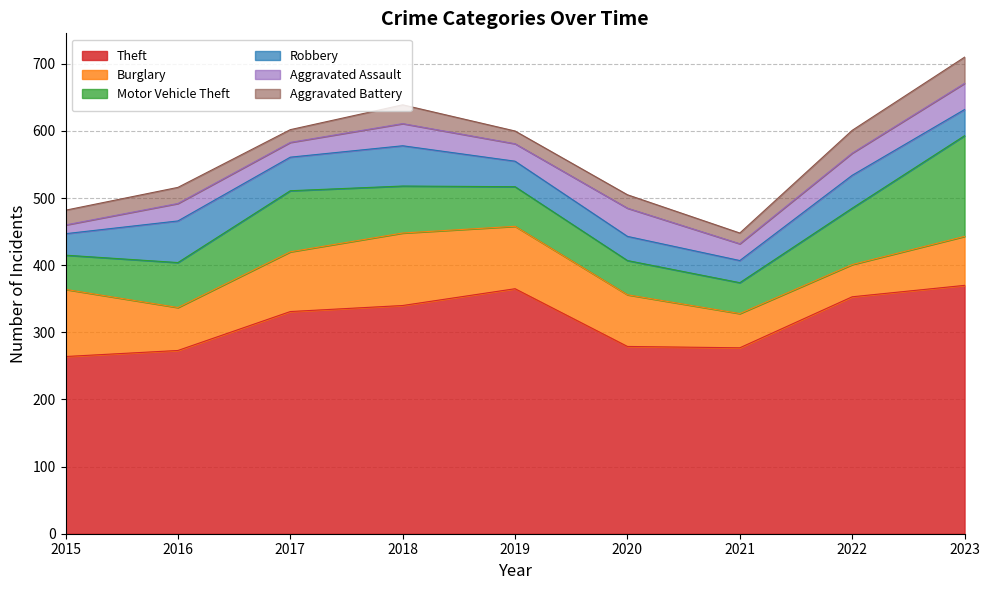

At which category is the sum across all series the highest?

2023